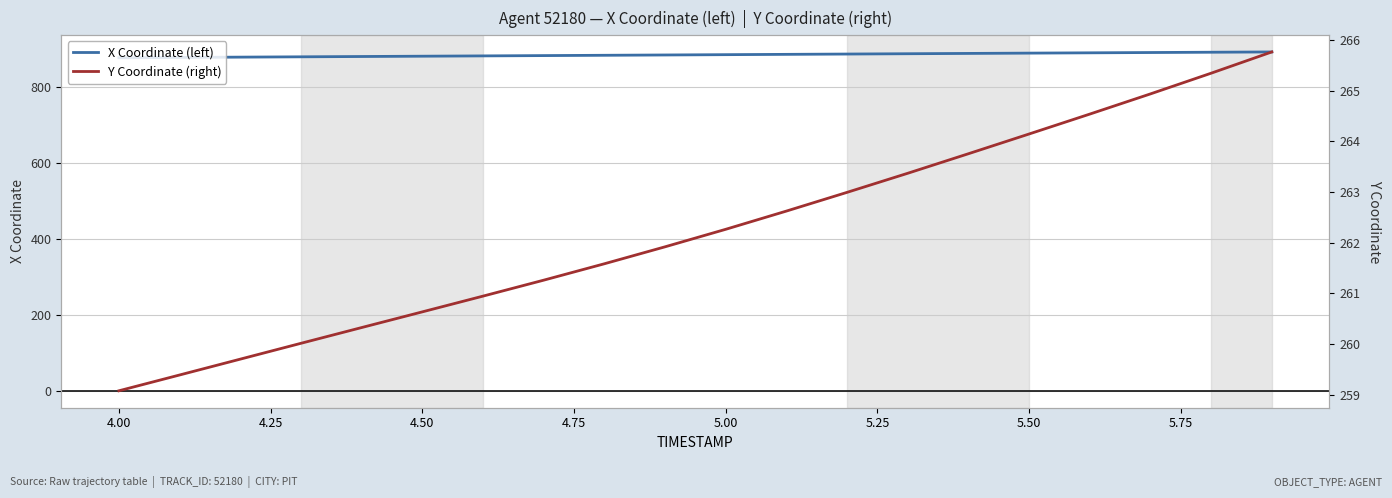

List the series in order of their overall mean, highest first.

X Coordinate (left), Y Coordinate (right)